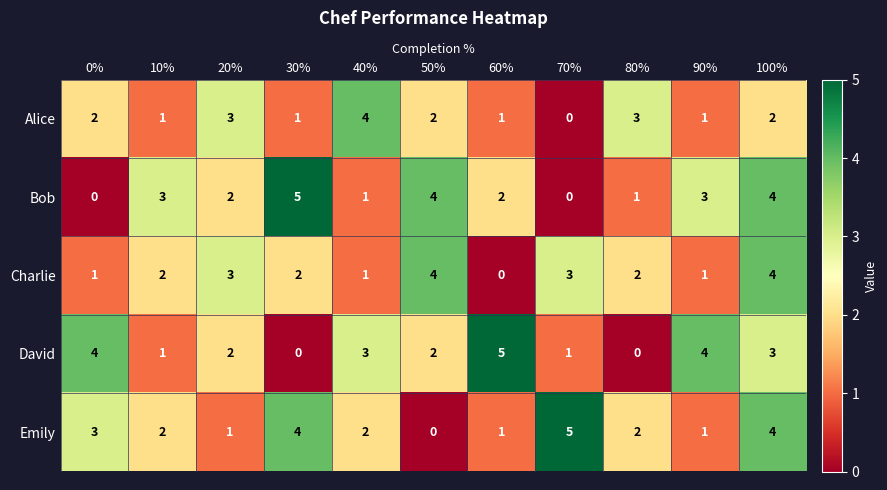

What is the total value across all series at 60%?

9